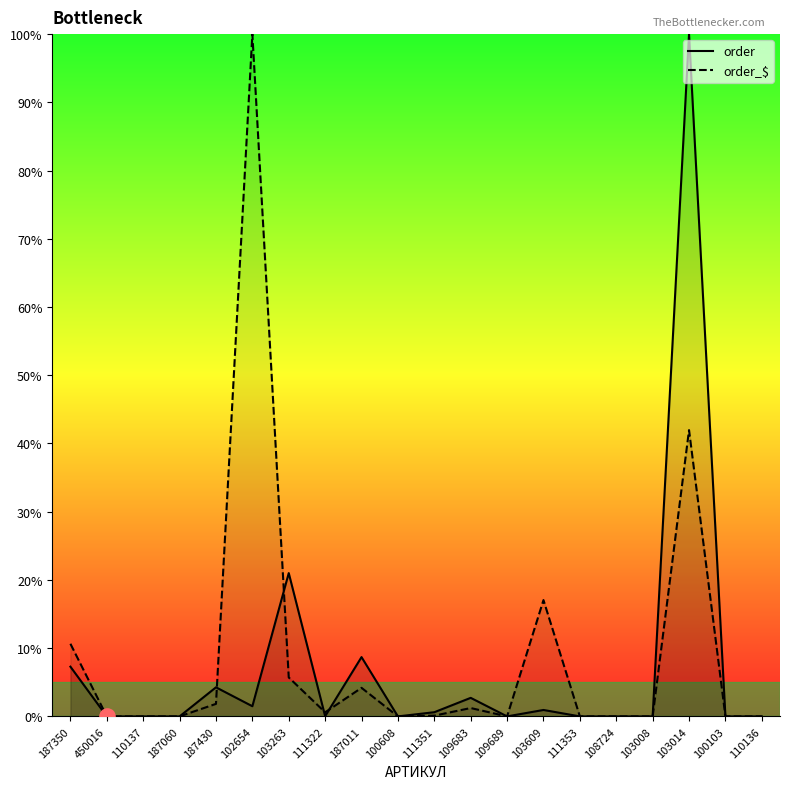

Is the value of order at 102654 greater than the value of order_$ at 100608?

Yes